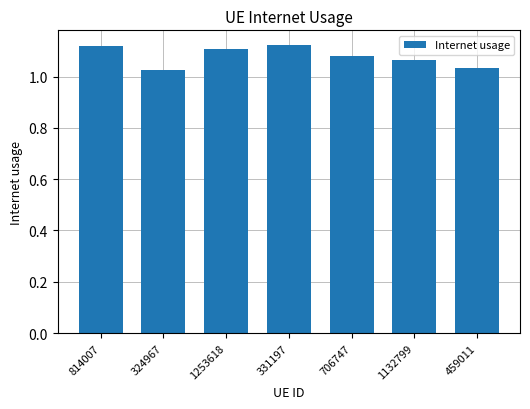

Between 706747 and 324967, which is larger?

706747